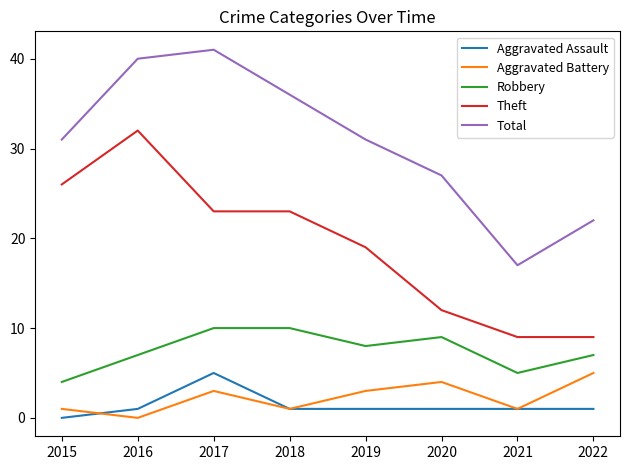

True or false: Theft and Total intersect in this chart.

False